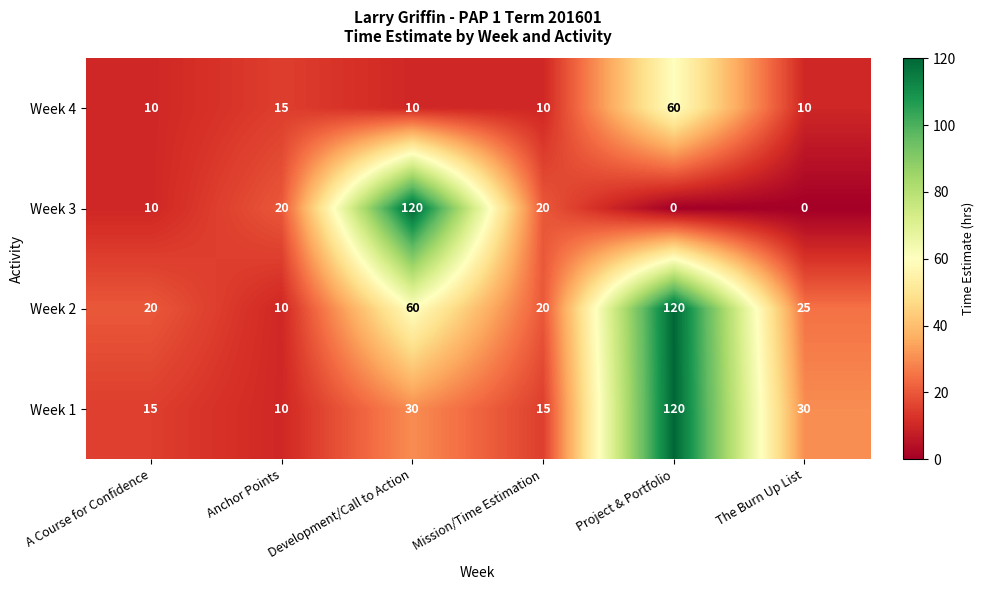

Rank the series at Development/Call to Action from highest to lowest value.

Week 3, Week 2, Week 1, Week 4